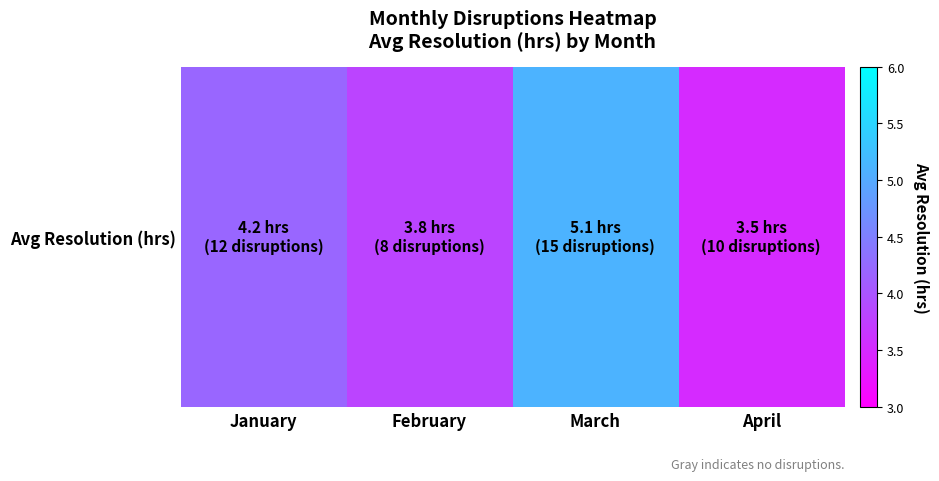

What is the smallest value displayed?

3.5